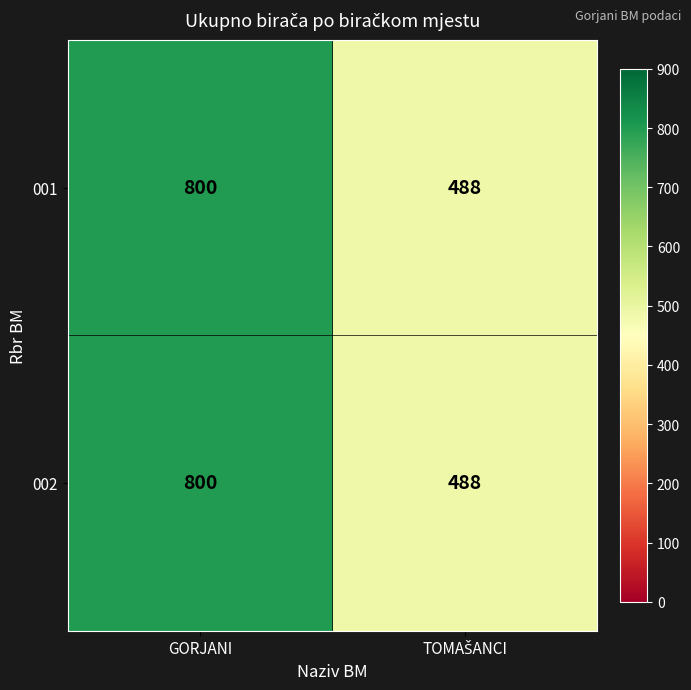

At how many categories does at least one series exceed 785?

1